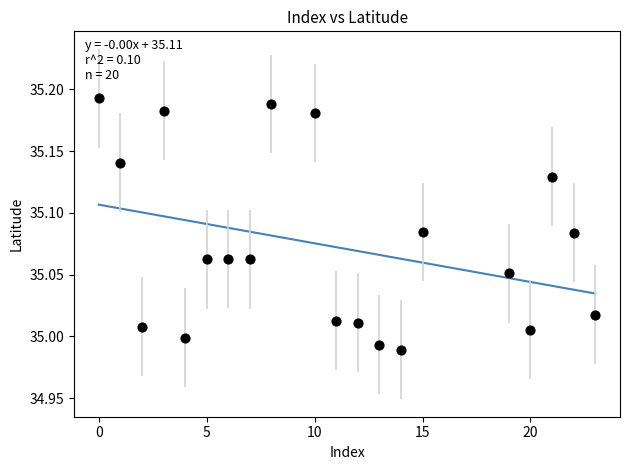

What is the range of X values (max minus min)?

23.0